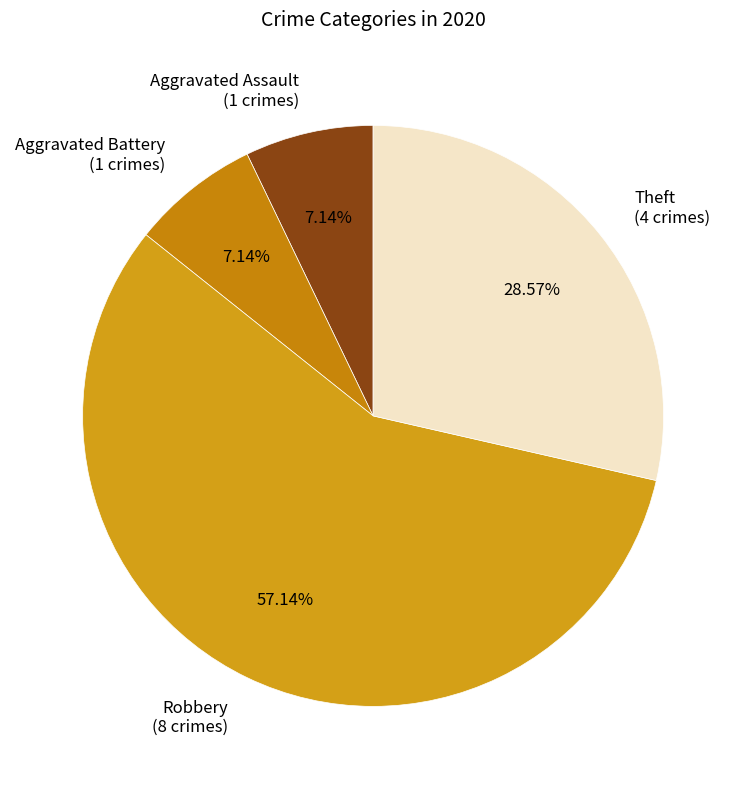

To the nearest percent, what is the difference between the Aggravated Assault and Robbery slice percentages?

50%